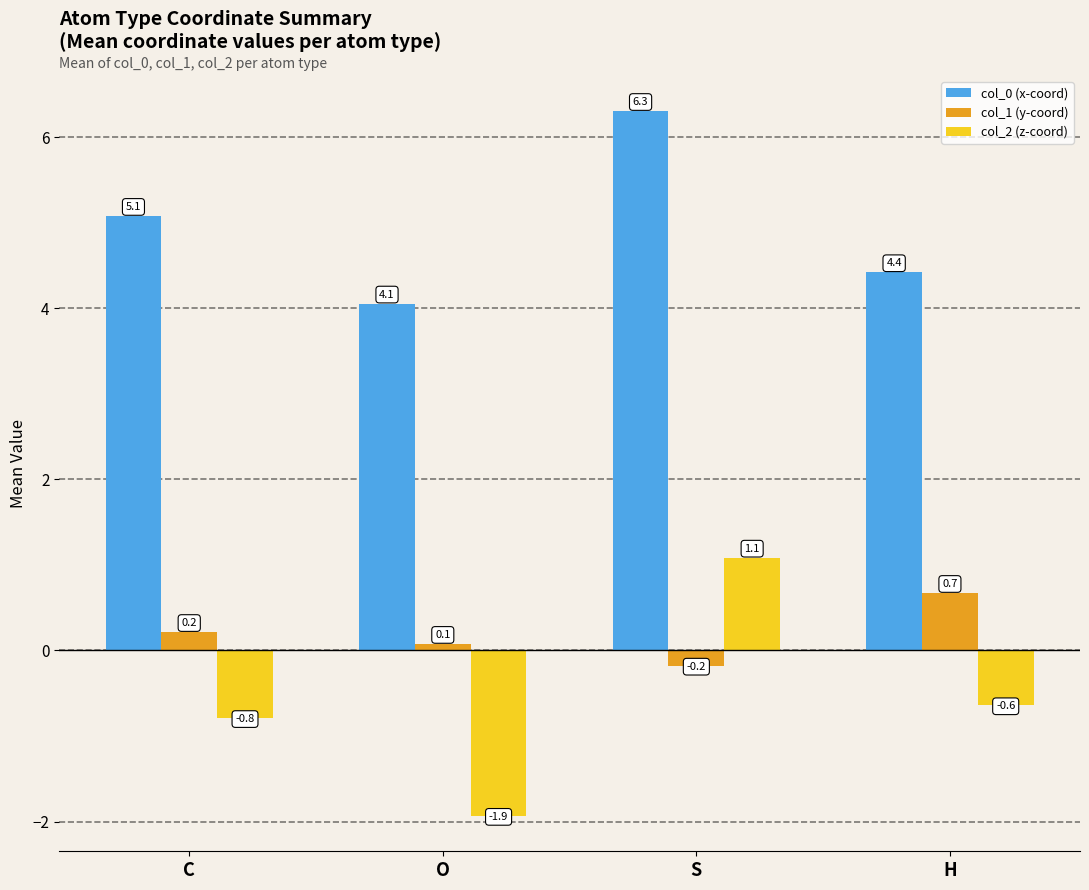

Is it true that col_1 (y-coord) equals 0.7 at H?

True